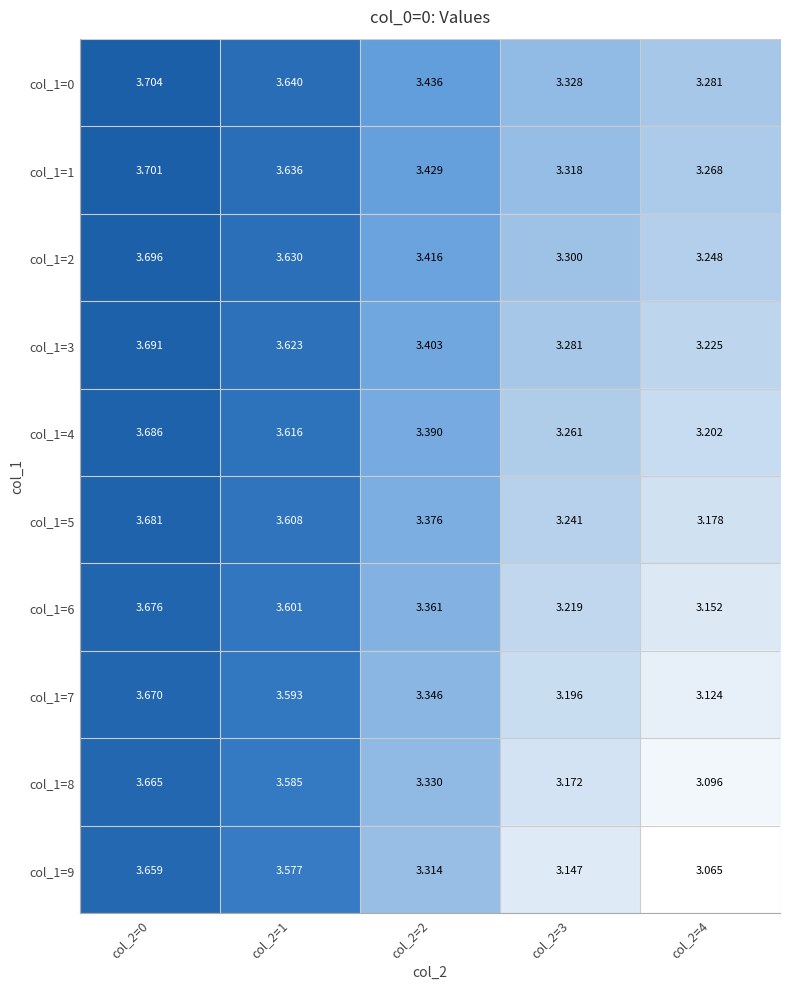

At col_2=0, list the series in order from largest to smallest.

col_1=0, col_1=1, col_1=2, col_1=3, col_1=4, col_1=5, col_1=6, col_1=7, col_1=8, col_1=9